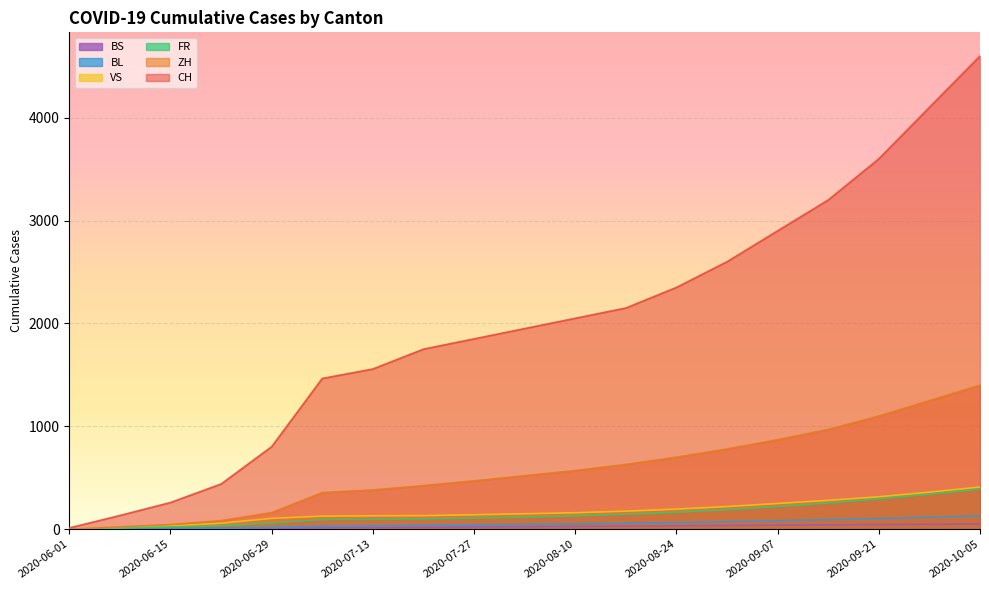

Where is BL nearest to the value 65?

2020-08-24